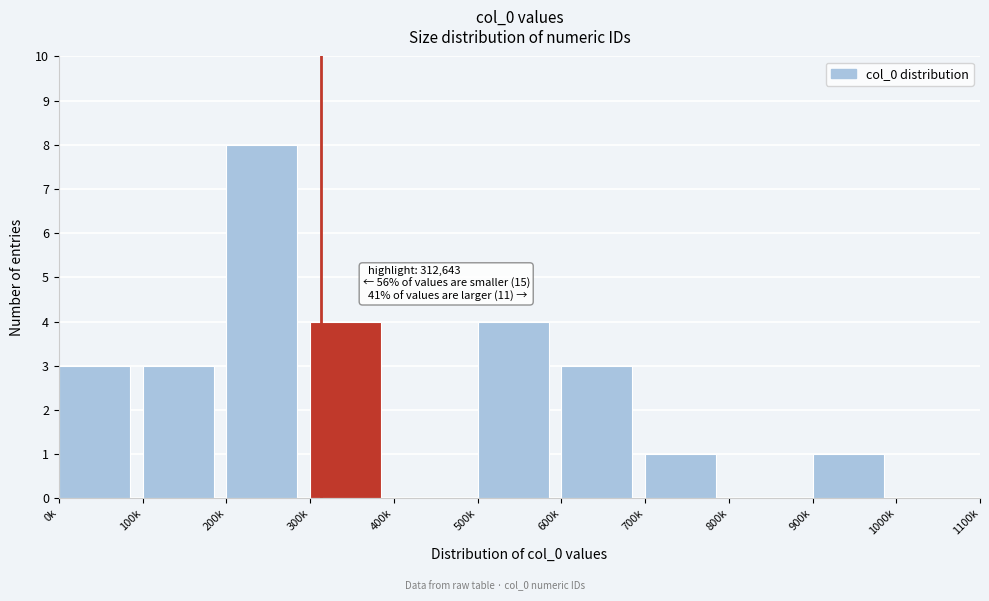

Reading right to left, what are all the values shown in this chart?

1000k=0	900k=1	800k=0	700k=1	600k=3	500k=4	400k=0	300k=4	200k=8	100k=3	0k=3